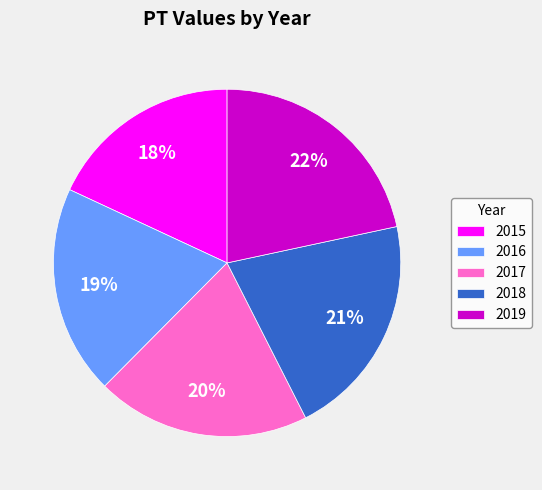

Count the number of slices in the pie.

5